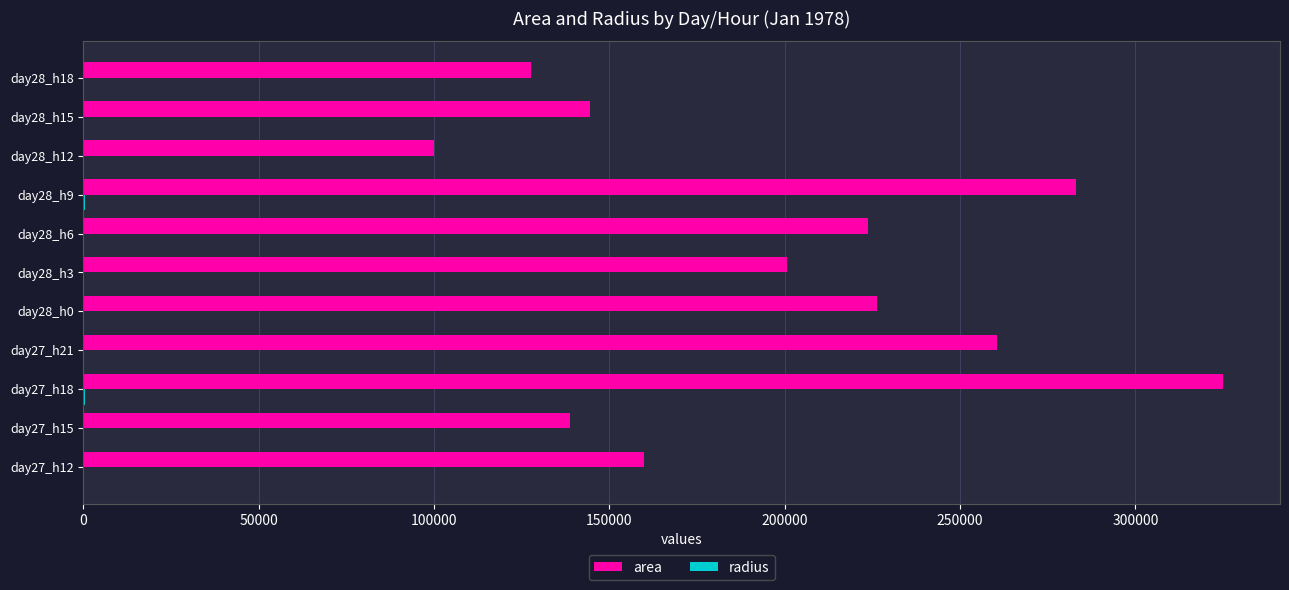

Which category has the highest value across all series?

day27_h18